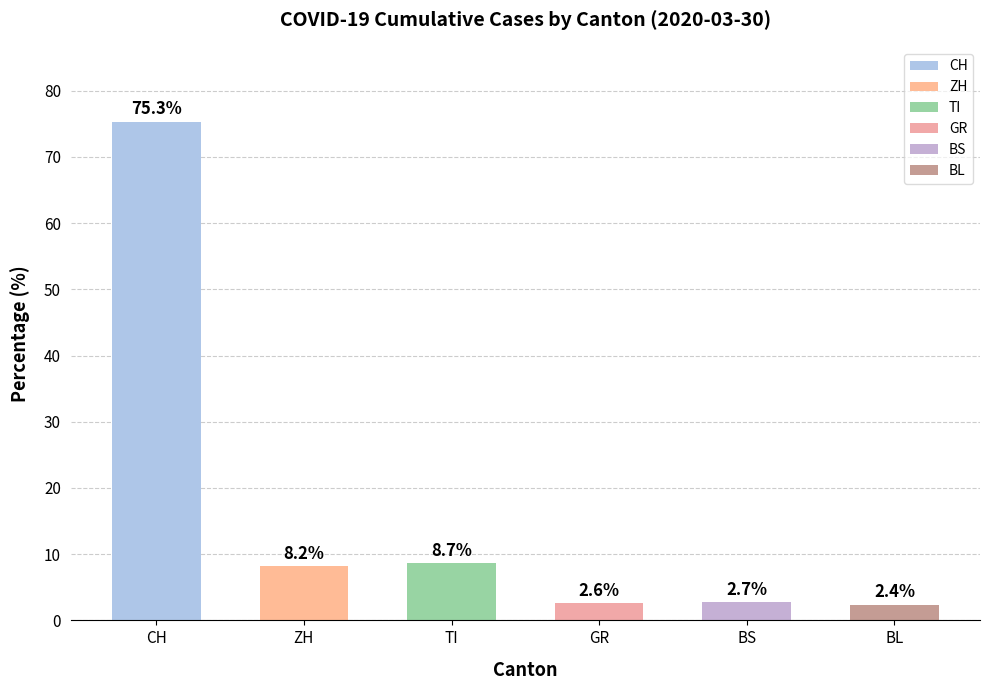

List the labels in order of value, smallest first.

BL, GR, BS, ZH, TI, CH